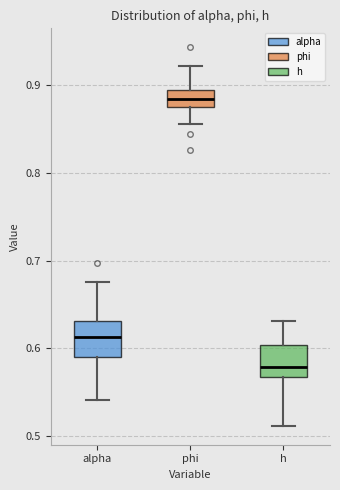

Reading left to right, transcribe this box plot: for each box, give where its median line is, the range the box spans, and where its two whiskers end, as read against the y-axis. The values are not printed on the chart, so give them approximately, as read against the axis.

alpha: median 0.61, box 0.59 to 0.63, whiskers 0.54 to 0.68
phi: median 0.89, box 0.88 to 0.90, whiskers 0.86 to 0.92
h: median 0.58, box 0.57 to 0.60, whiskers 0.51 to 0.63